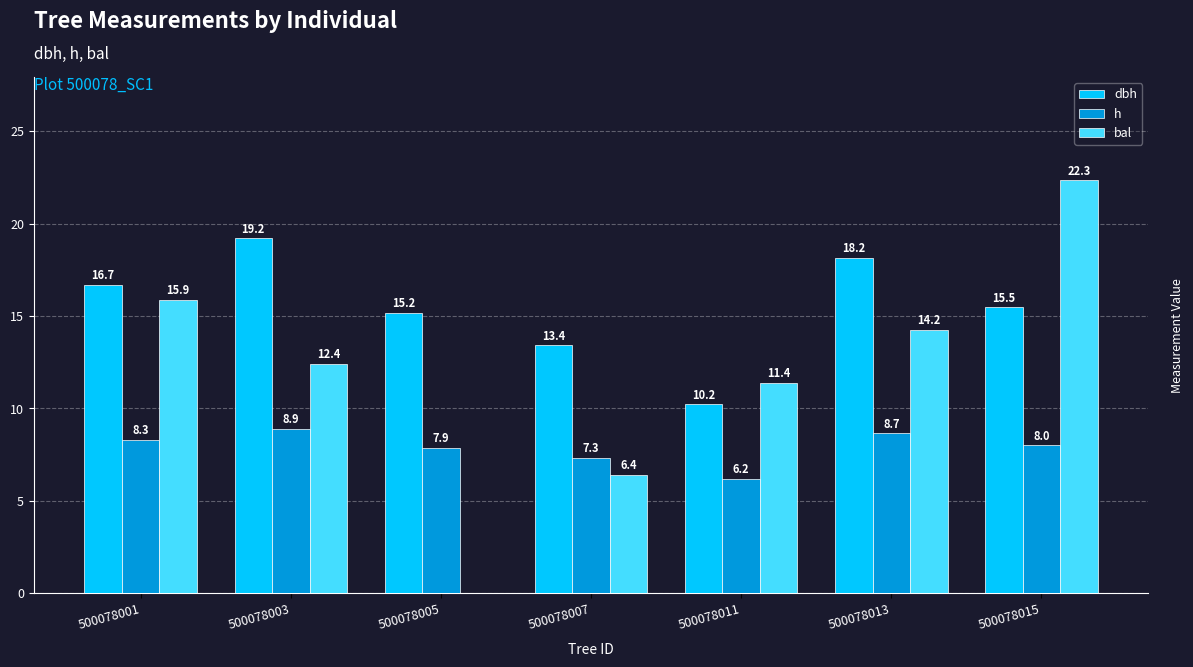

The dbh series shows 15.2 at 500078005. True or false?

True